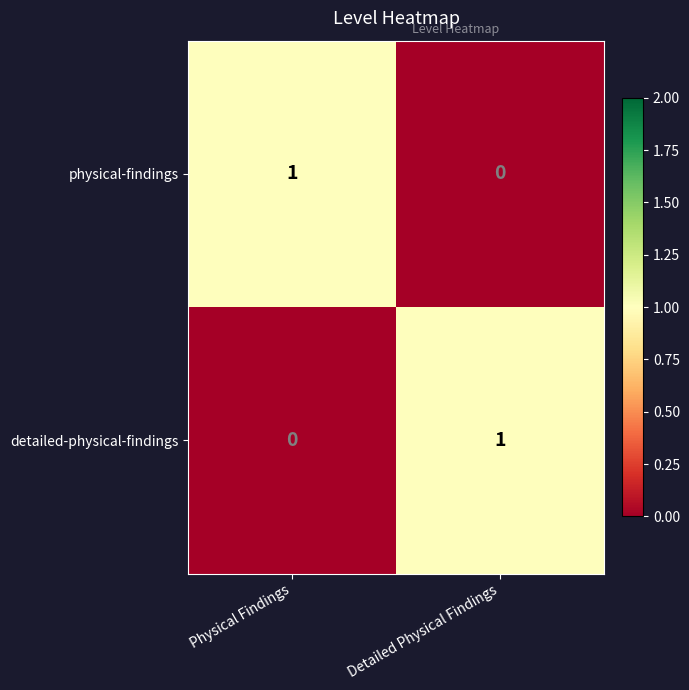

Rank the series at Physical Findings from highest to lowest value.

physical-findings, detailed-physical-findings